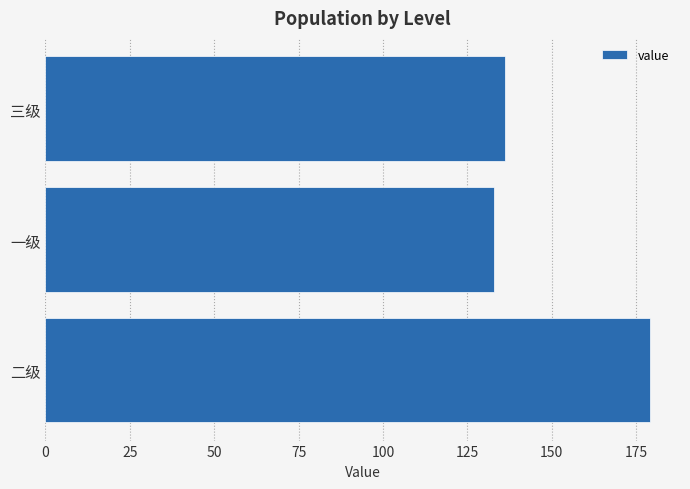

What is the difference between the maximum and second lowest values?

43